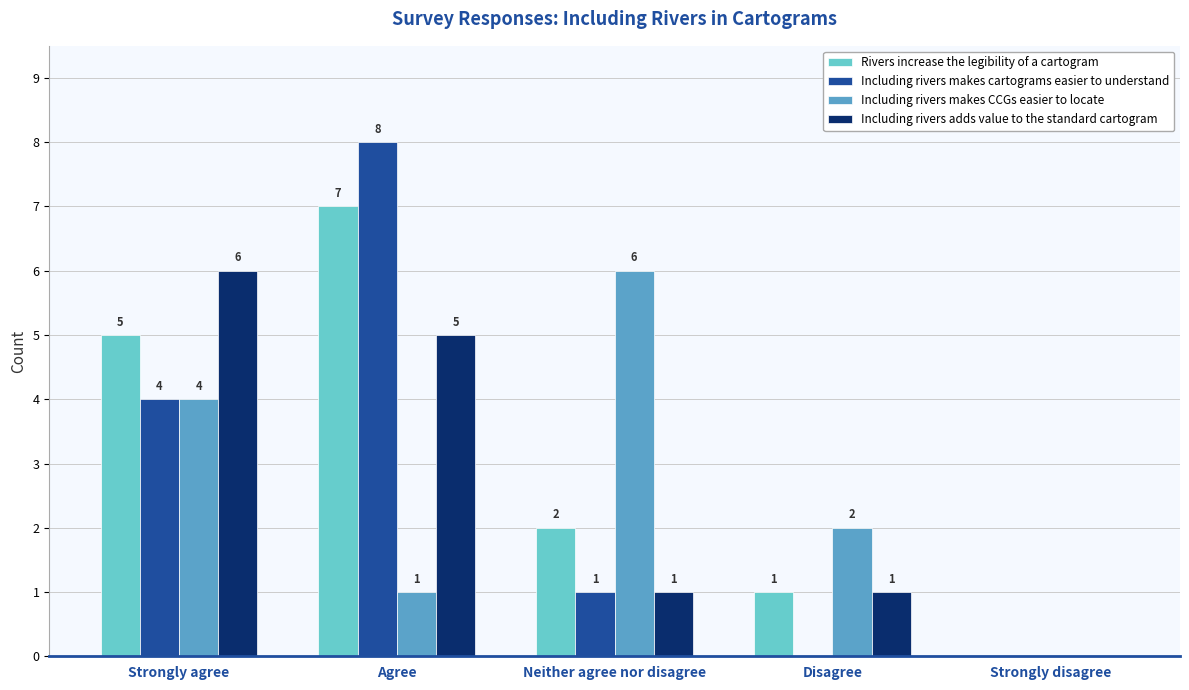

What is the sum of all Including rivers makes CCGs easier to locate values?

13